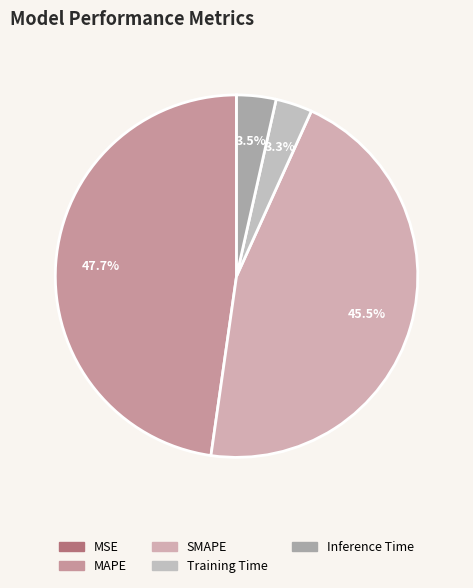

Does any single category account for the majority?

No